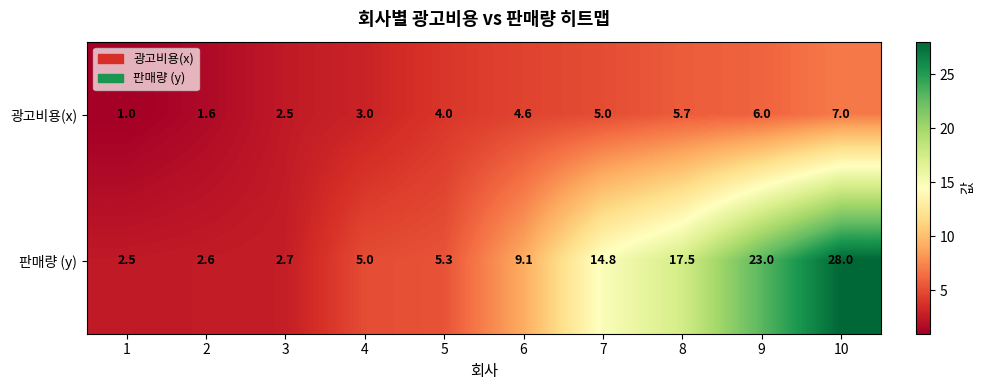

Reading left to right, transcribe all the data shown in this chart.

광고비용(x): 1=1.0	2=1.6	3=2.5	4=3.0	5=4.0	6=4.6	7=5.0	8=5.7	9=6.0	10=7.0
판매량 (y): 1=2.5	2=2.6	3=2.7	4=5.0	5=5.3	6=9.1	7=14.8	8=17.5	9=23.0	10=28.0